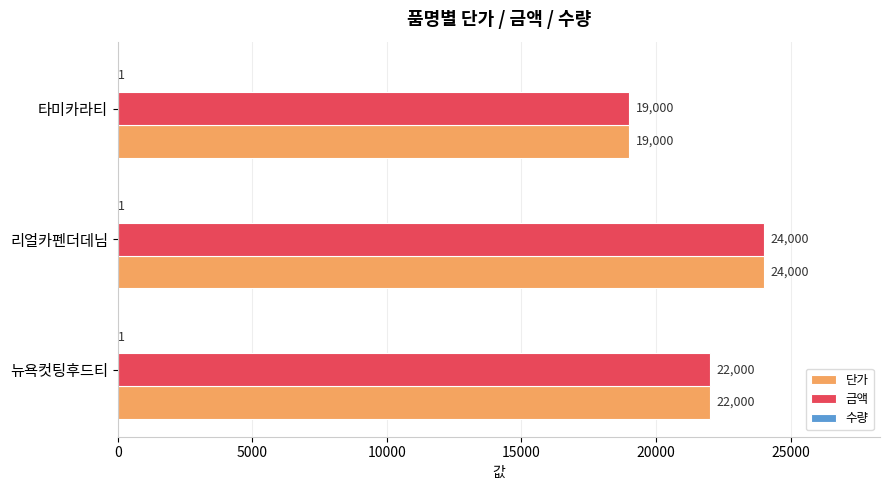

What is the total value across all series at 뉴욕컷팅후드티?

44001